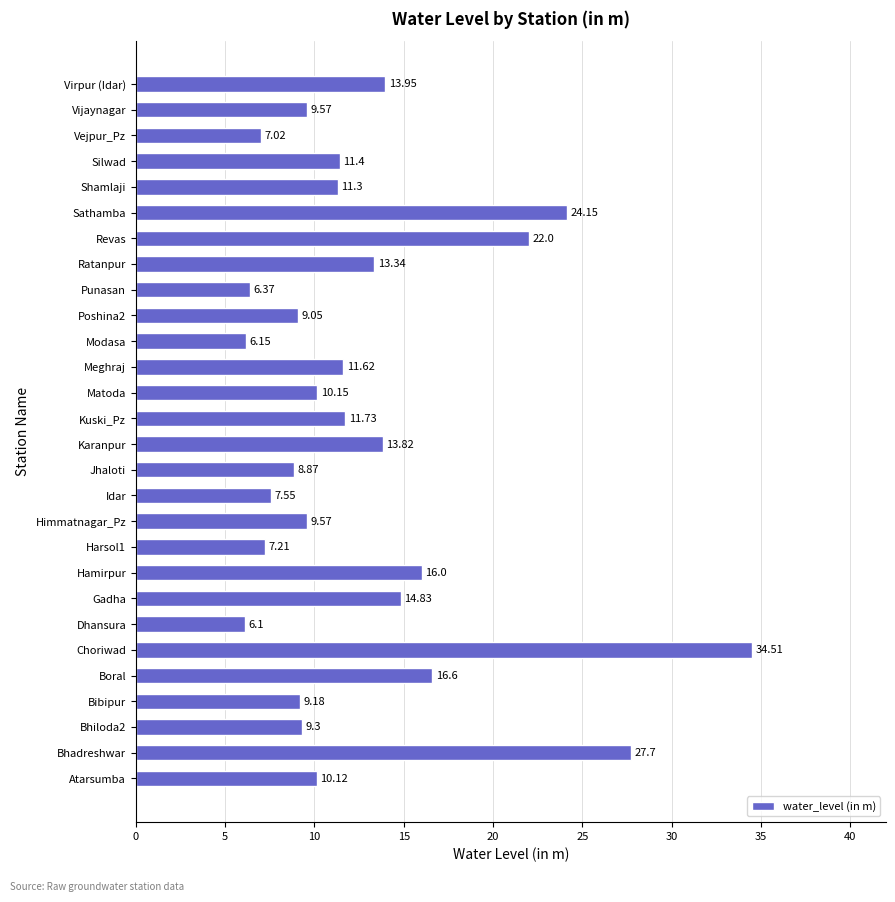

What is the difference between the maximum and minimum values?

28.4